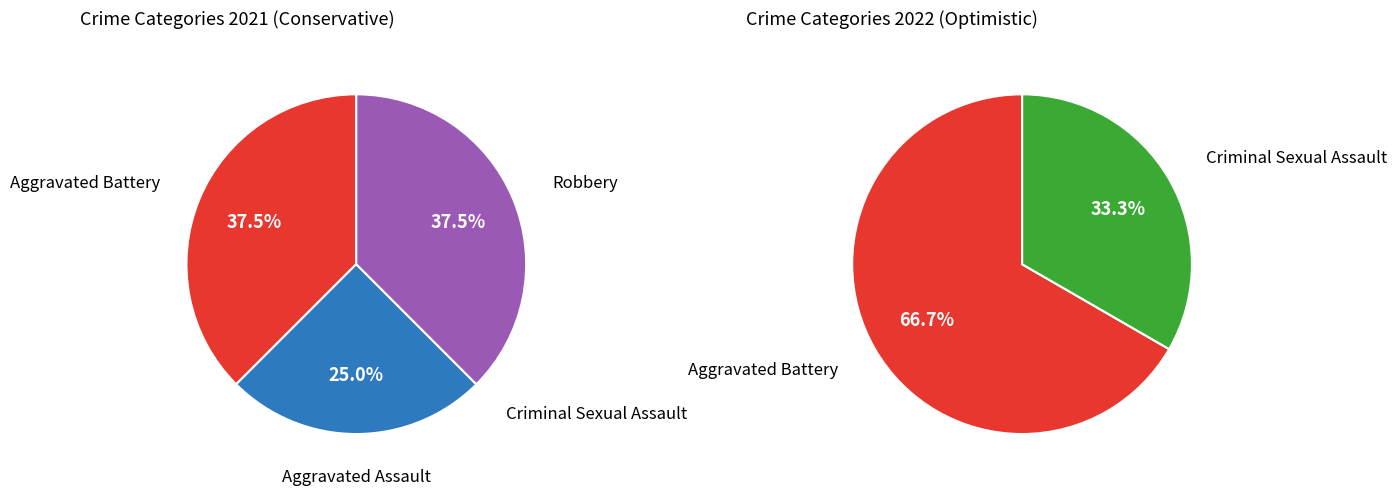

Is the sum of Robbery and Aggravated Battery greater than half?

Yes